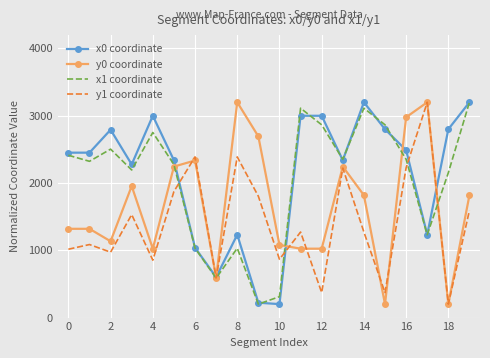

What is the greatest value displayed?

3200.0